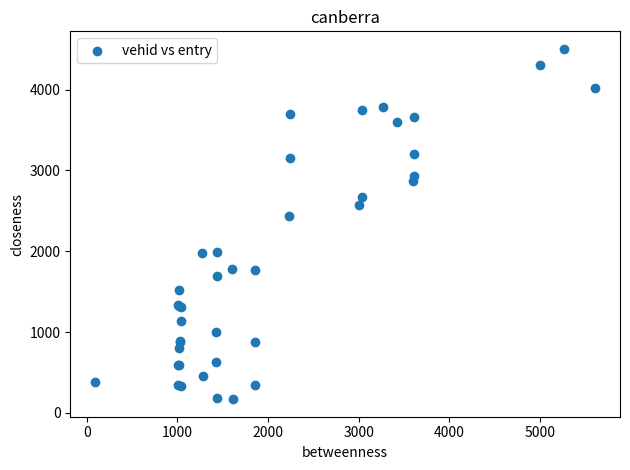

What Y value in the scatter plot is closest to 2336?

2436.9